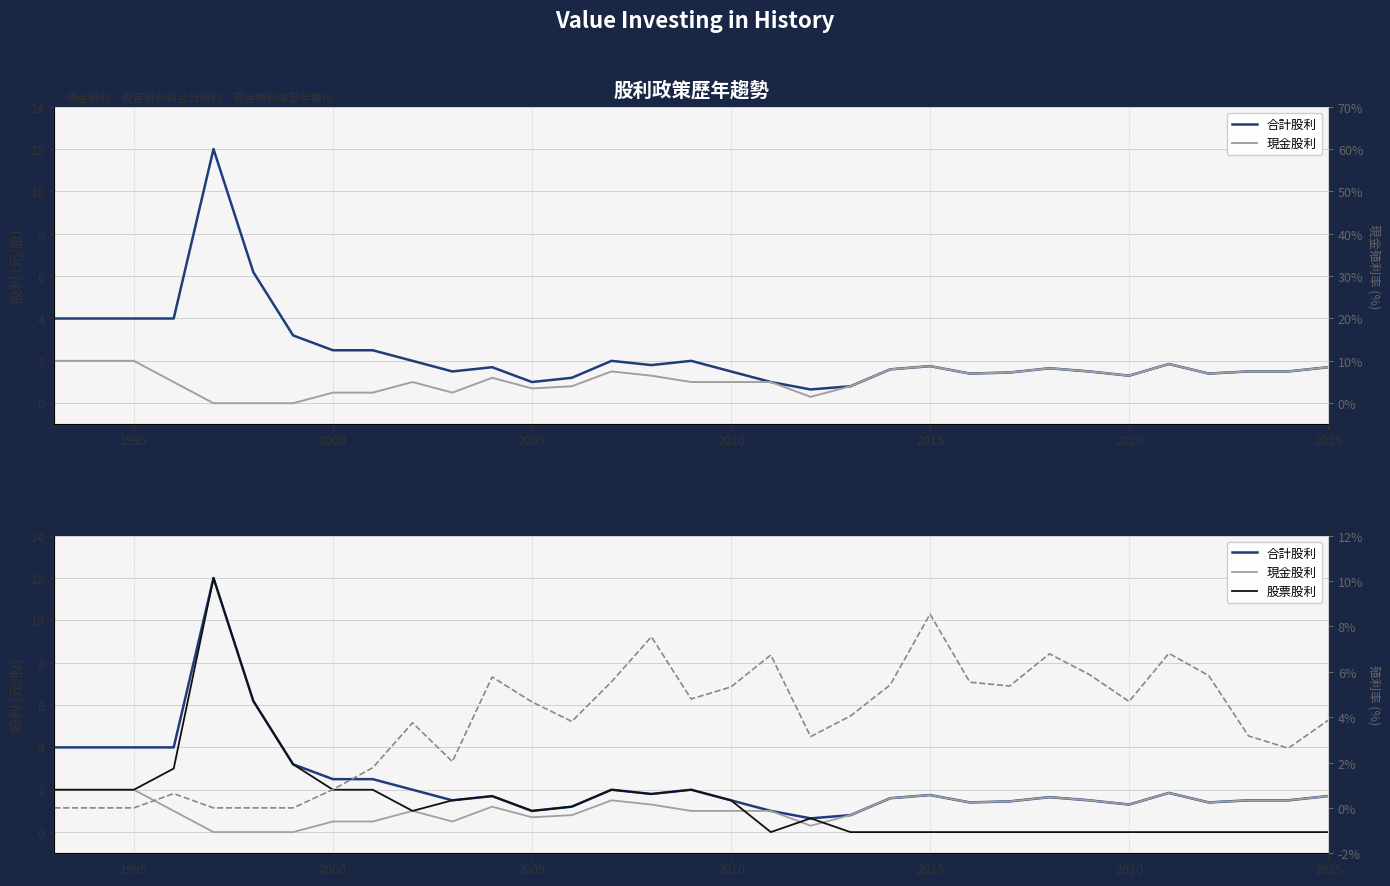

Count the number of data series in this chart.

4